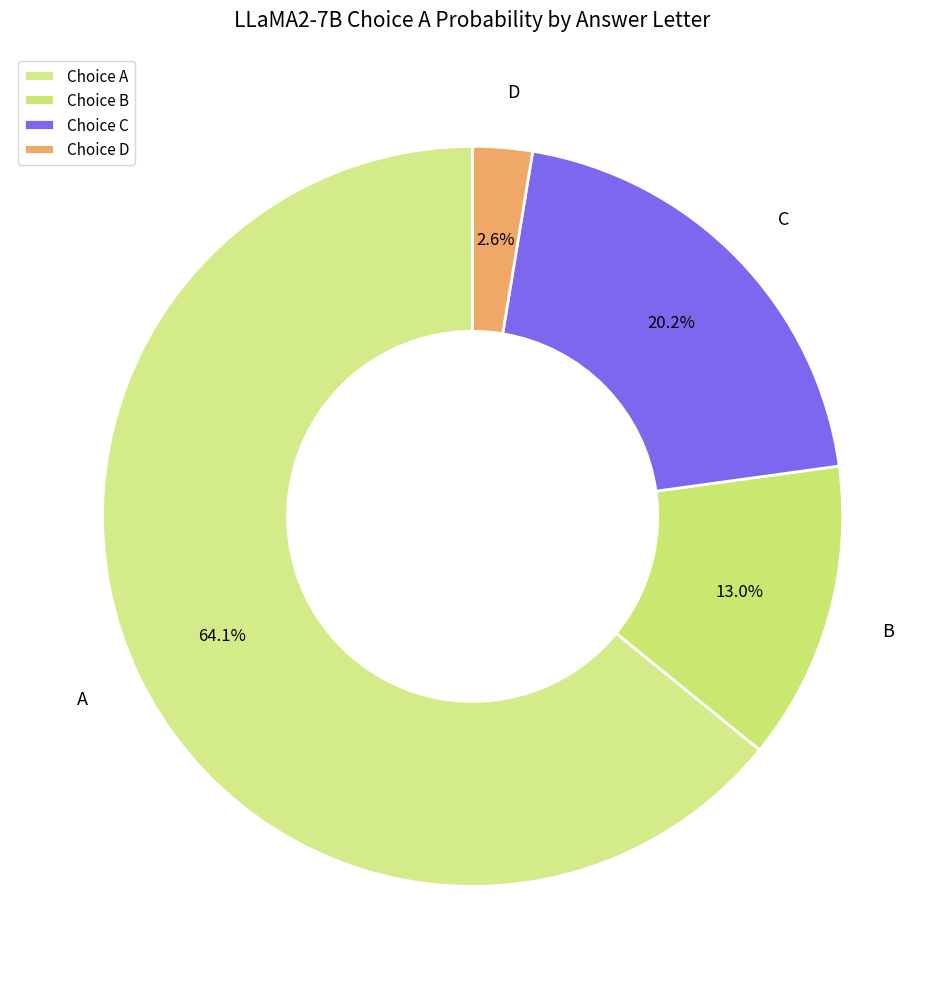

How much of the chart is everything except C?

79.8%